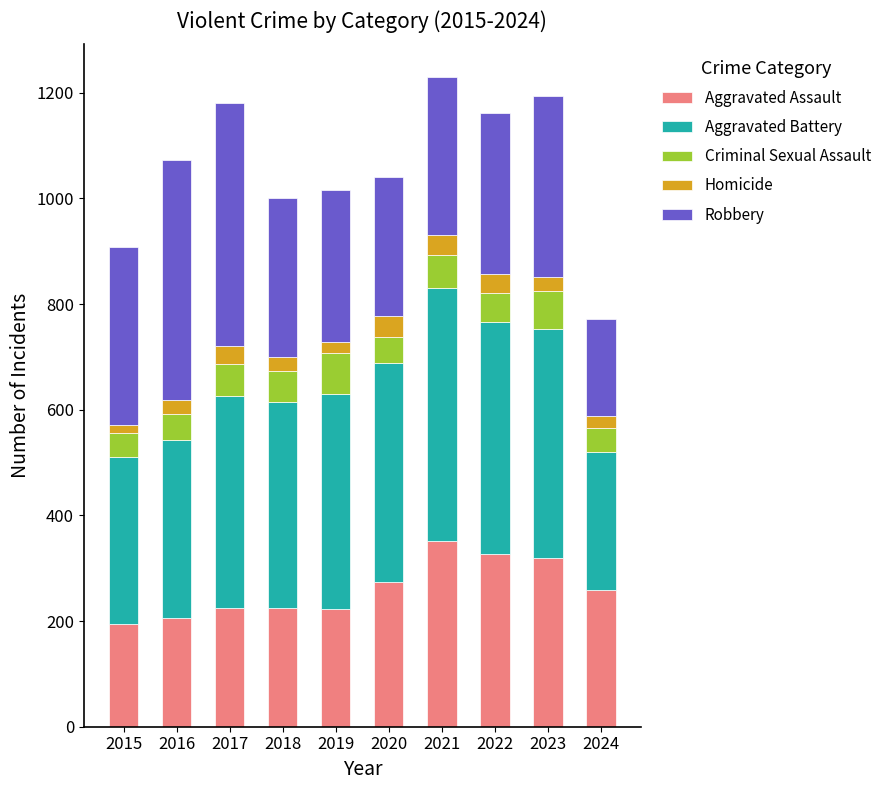

Is it true that Aggravated Assault equals 206 at 2016?

True